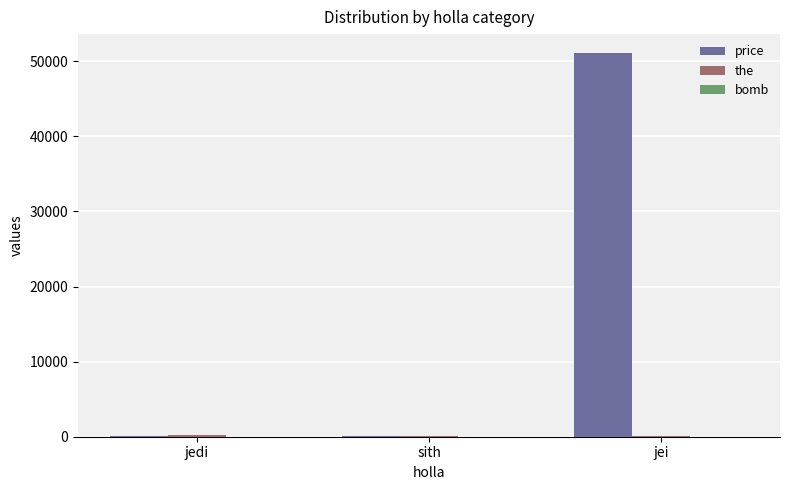

At which label is price closest to 25550?

jedi